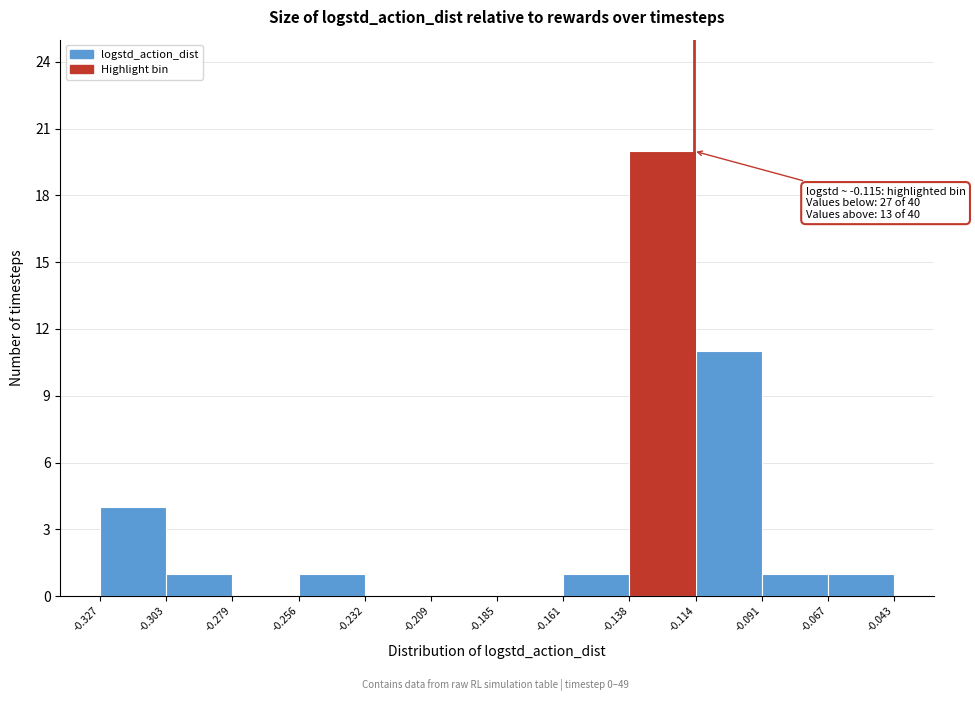

Over which range of the x-axis is the bar tallest?

-0.138 to -0.114